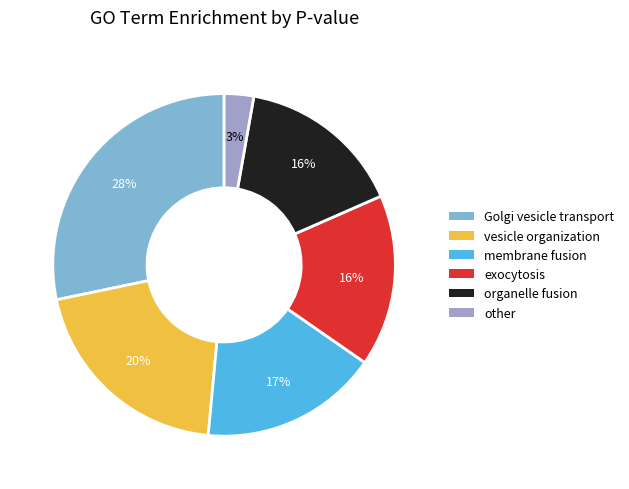

The Golgi vesicle transport slice represents 1% of the pie. True or false?

False